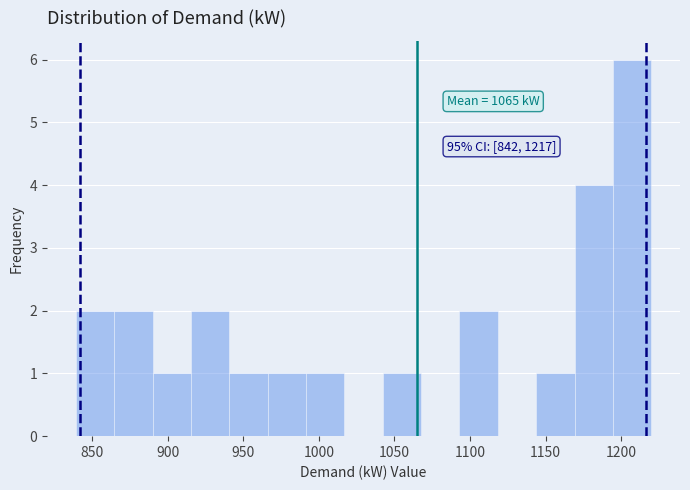

Over which range of the x-axis is the bar tallest?

1195 to 1220